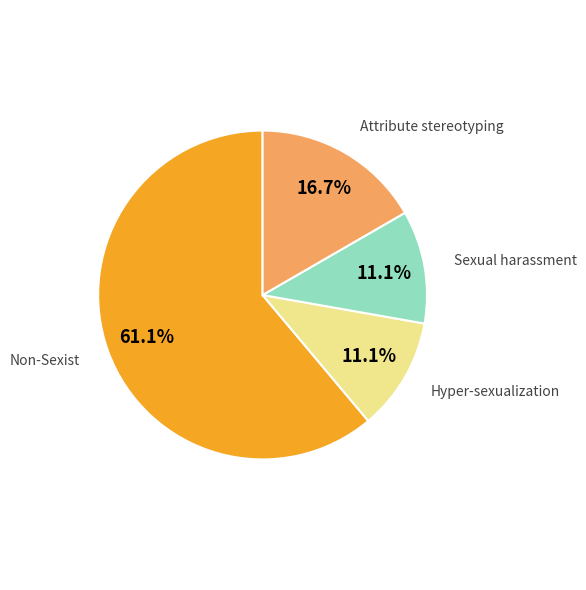

Does Sexual harassment represent more than half of the total?

No